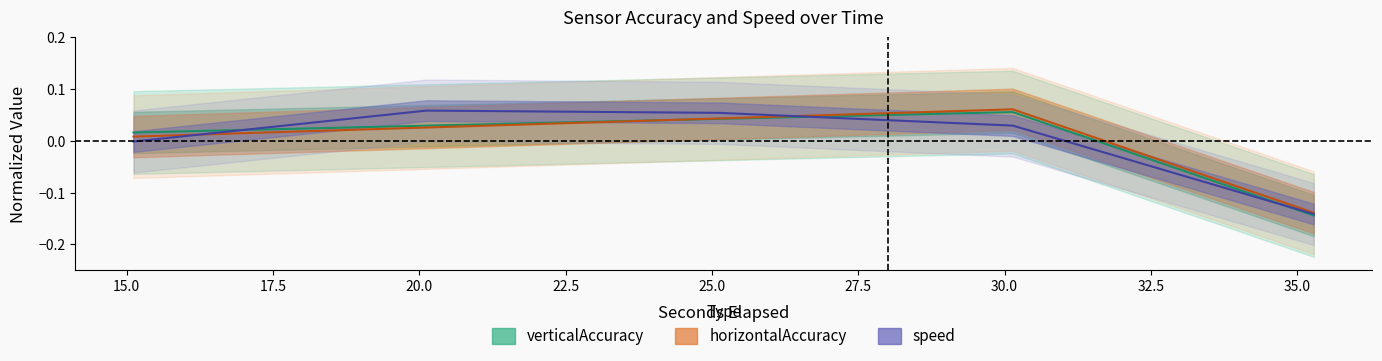

Is the value of verticalAccuracy at 0 greater than the value of speed at 0?

Yes